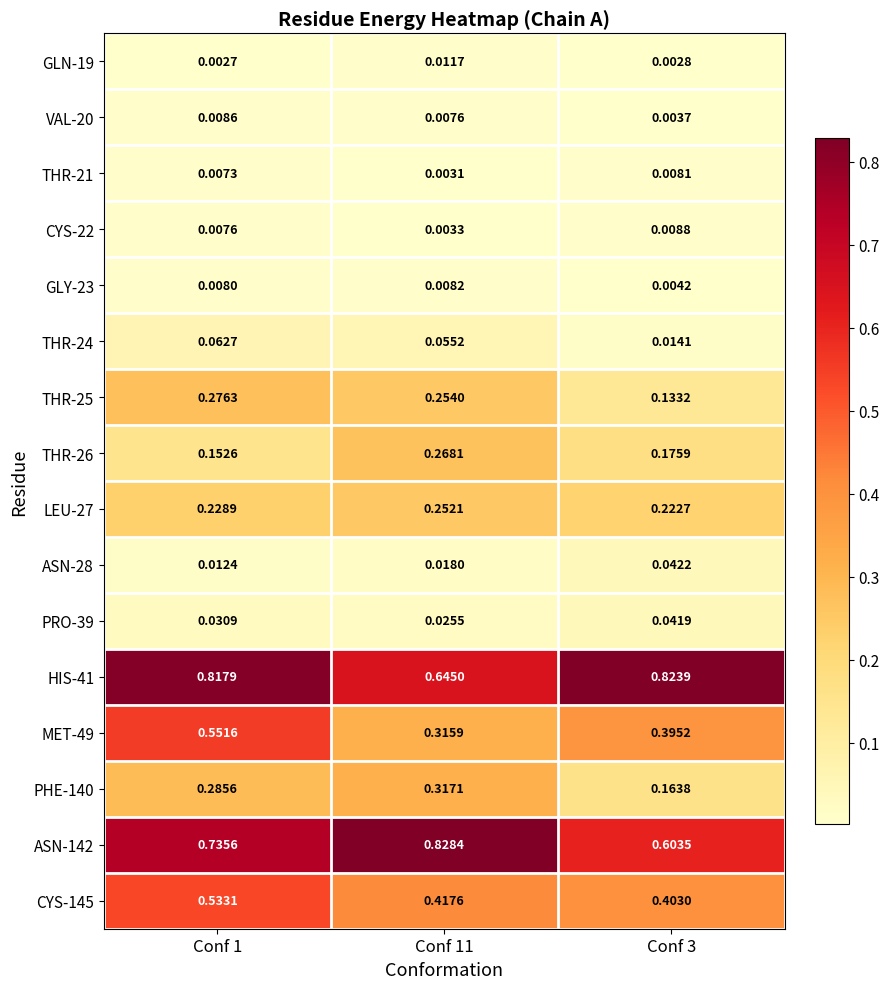

Is the value of CYS-22 at Conf 3 greater than the value of VAL-20 at Conf 1?

Yes